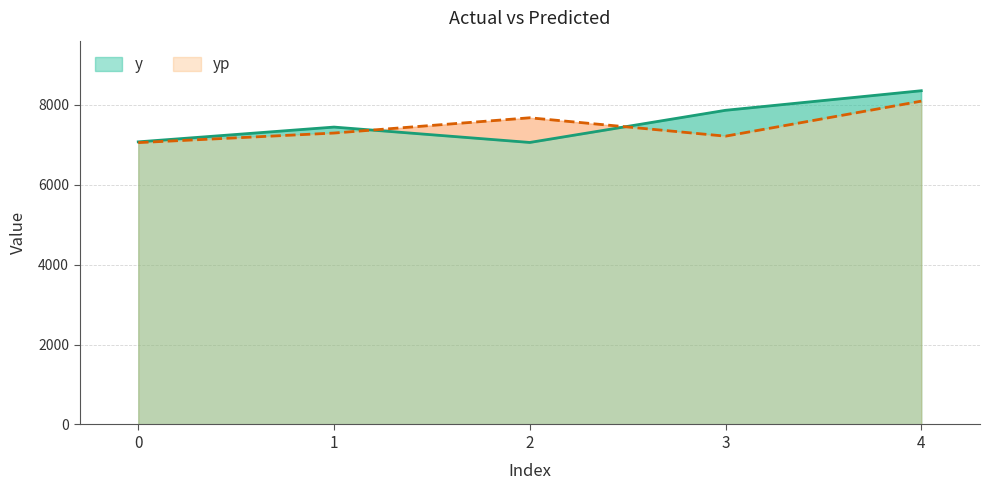

What is the total value across all series at 0?

14131.1